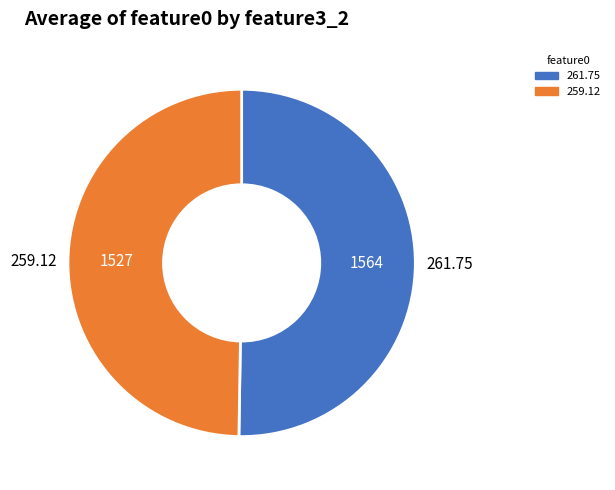

Is there a majority slice in this chart?

Yes